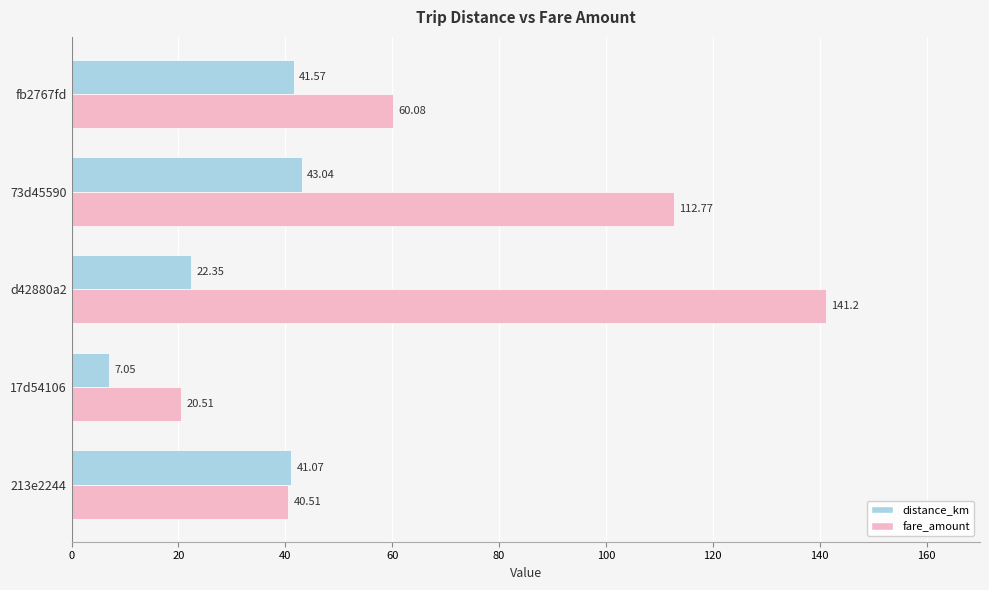

What are all the series names shown in the legend?

distance_km, fare_amount